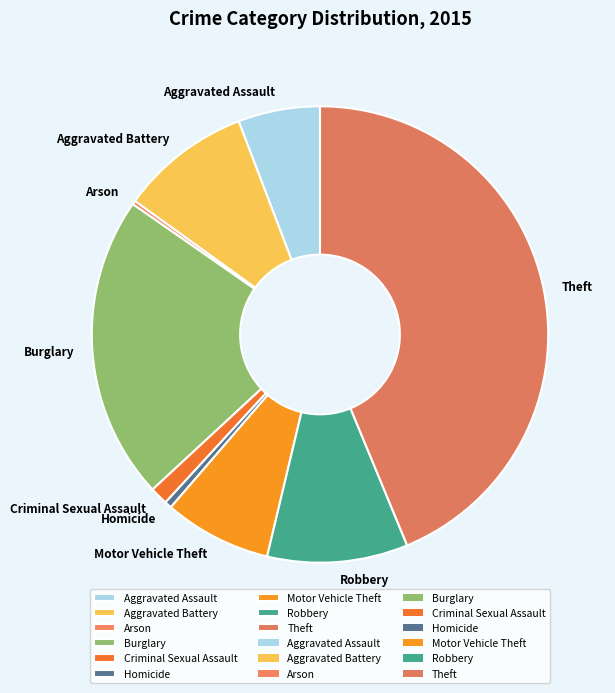

Do Theft and Burglary together represent more than half of the pie?

Yes